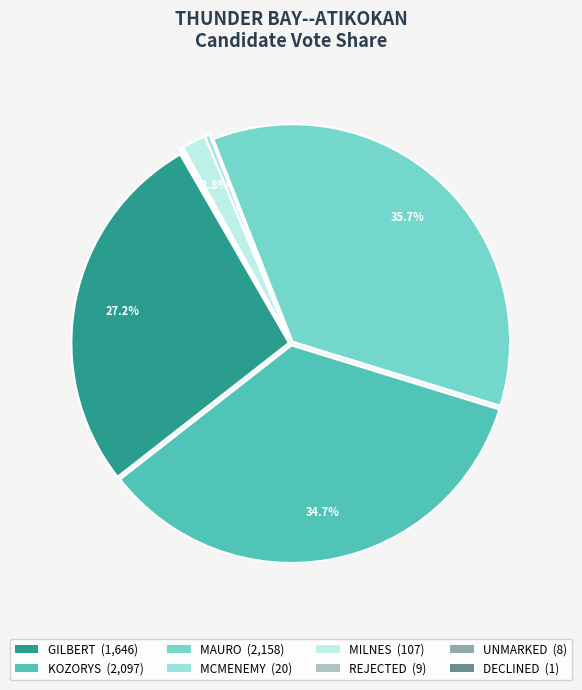

Between MCMENEMY and GILBERT, which is larger?

GILBERT